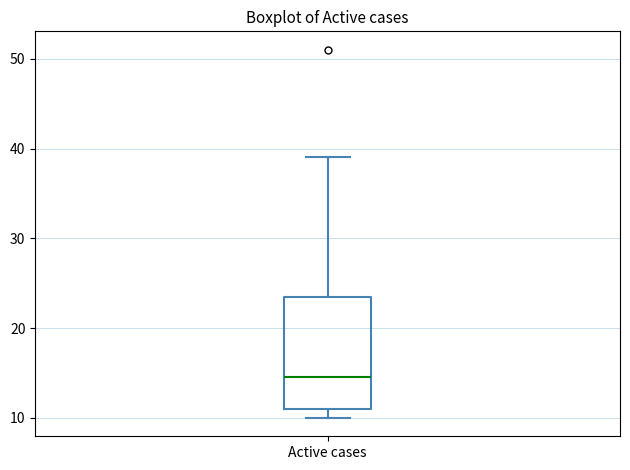

Transcribe this box plot: give where the median line is, the range the box spans, and where the two whiskers end, as read against the y-axis. The values are not printed on the chart, so give them approximately, as read against the axis.

median 15, box 11 to 24, whiskers 10 to 39